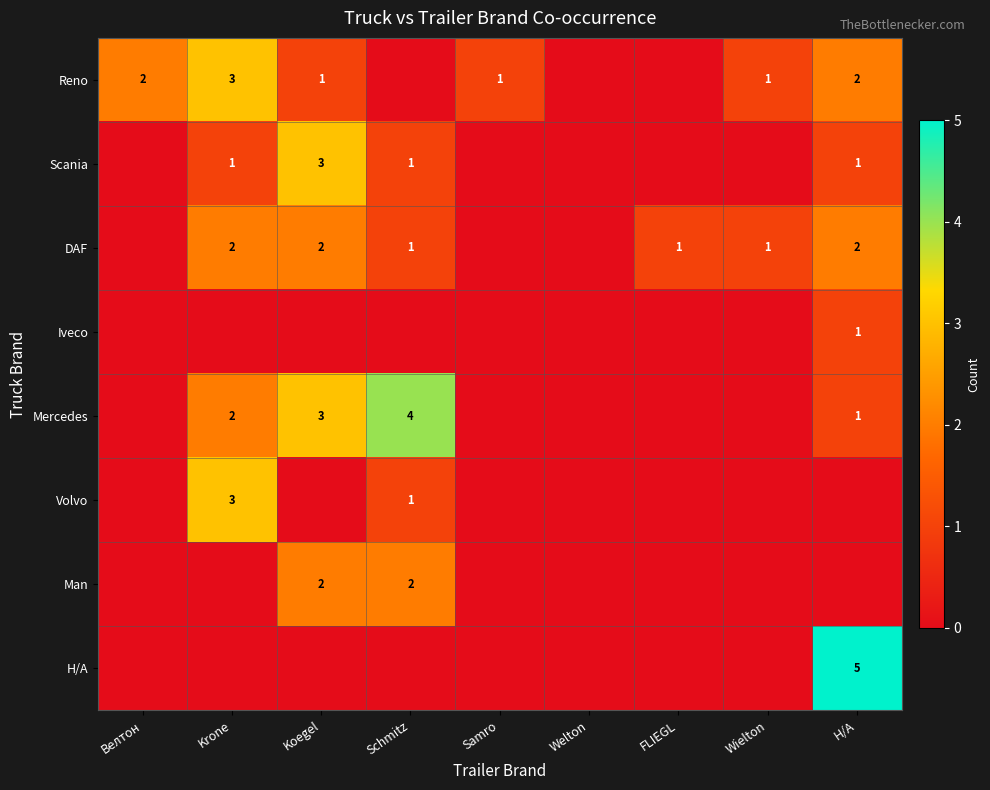

What is the greatest value displayed?

5